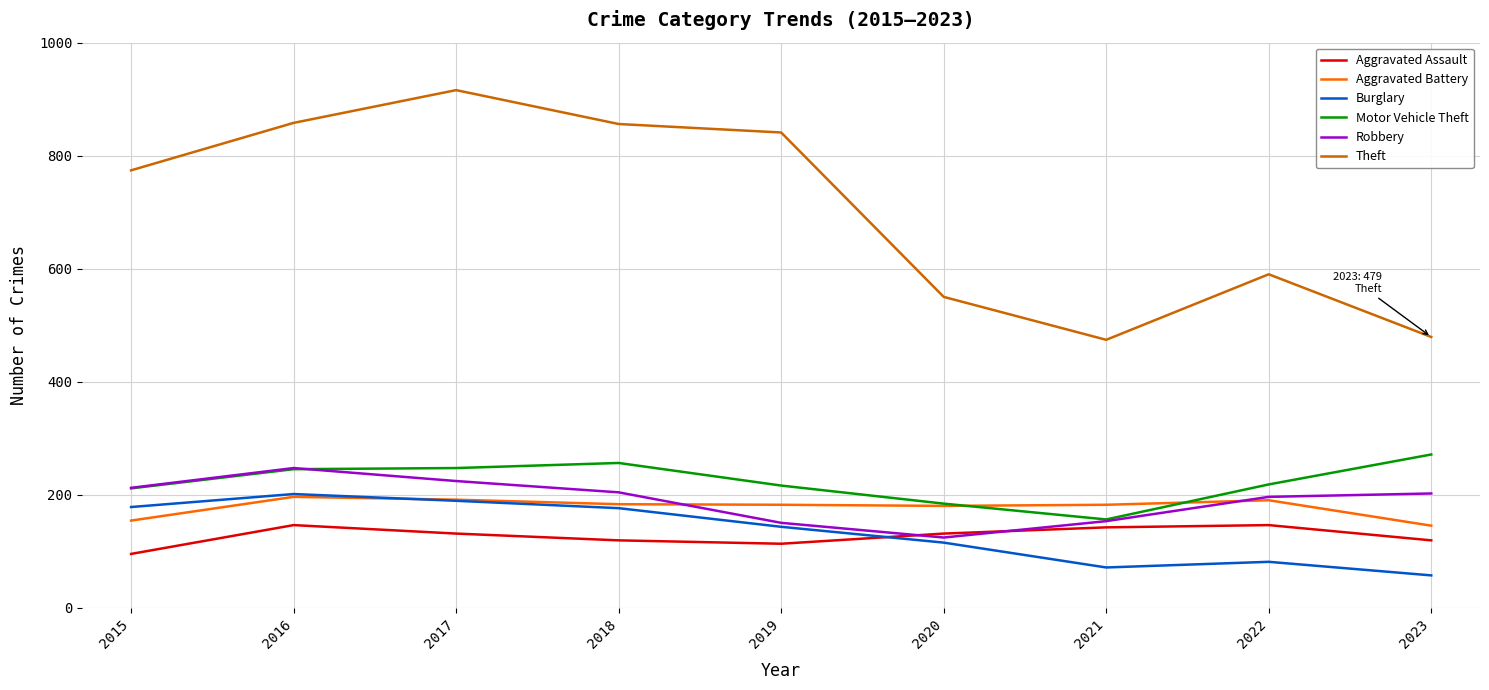

Where is Theft nearest to the value 695?

2015